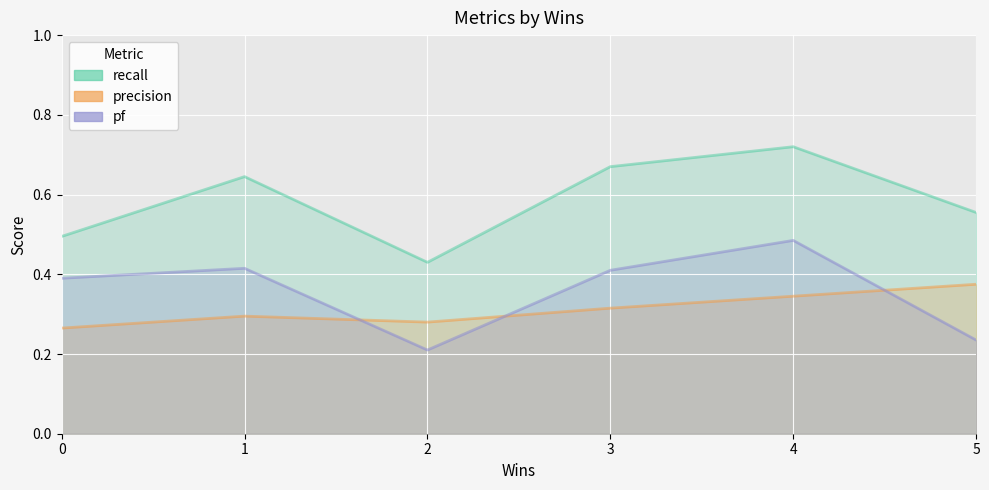

How many lines are shown in the chart?

3